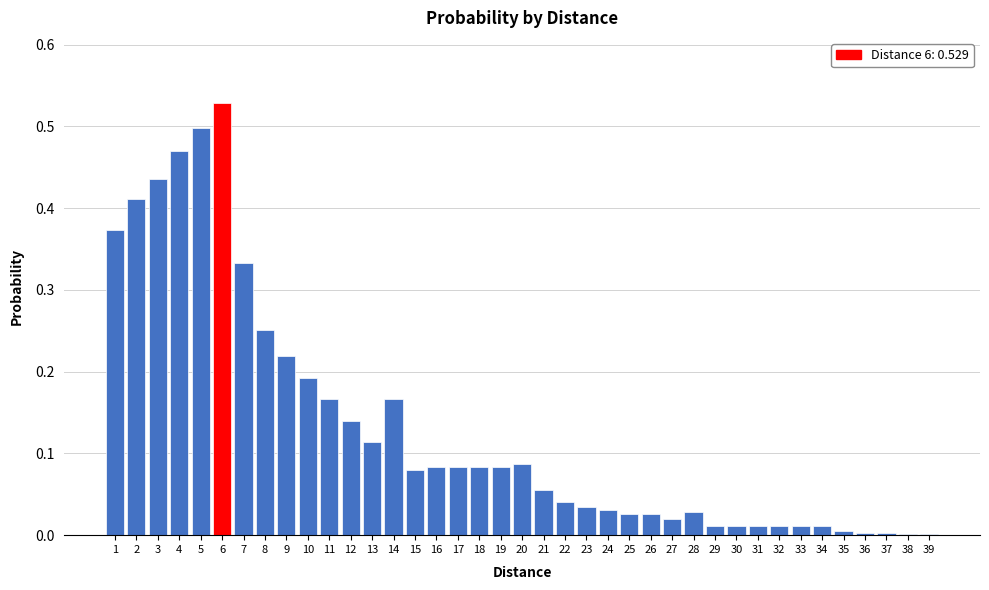

What is the change in value from 7 to 21?

-0.3